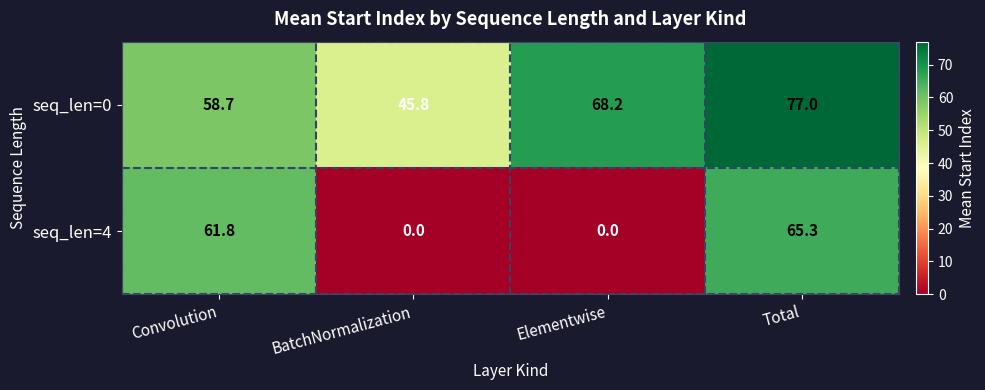

What is the difference between the seq_len=4 values at Elementwise and Convolution?

61.8